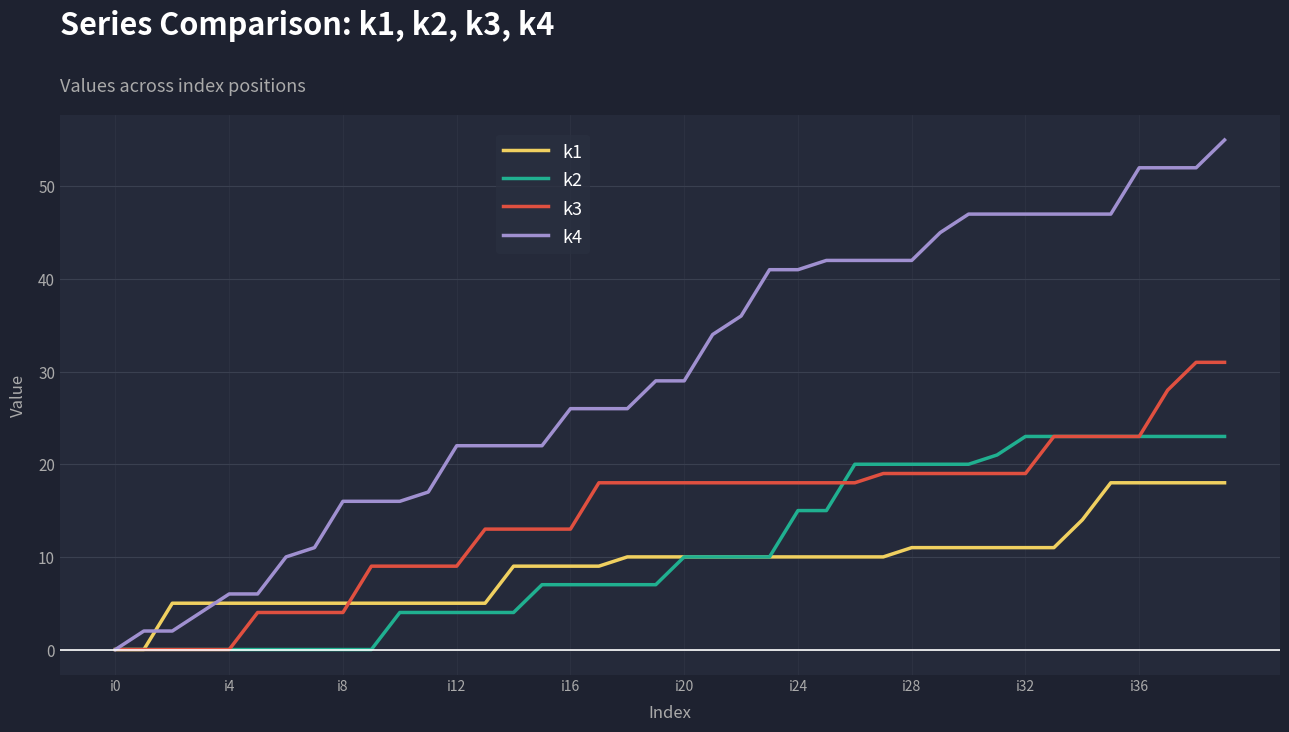

Which series has the largest total across all categories?

k4